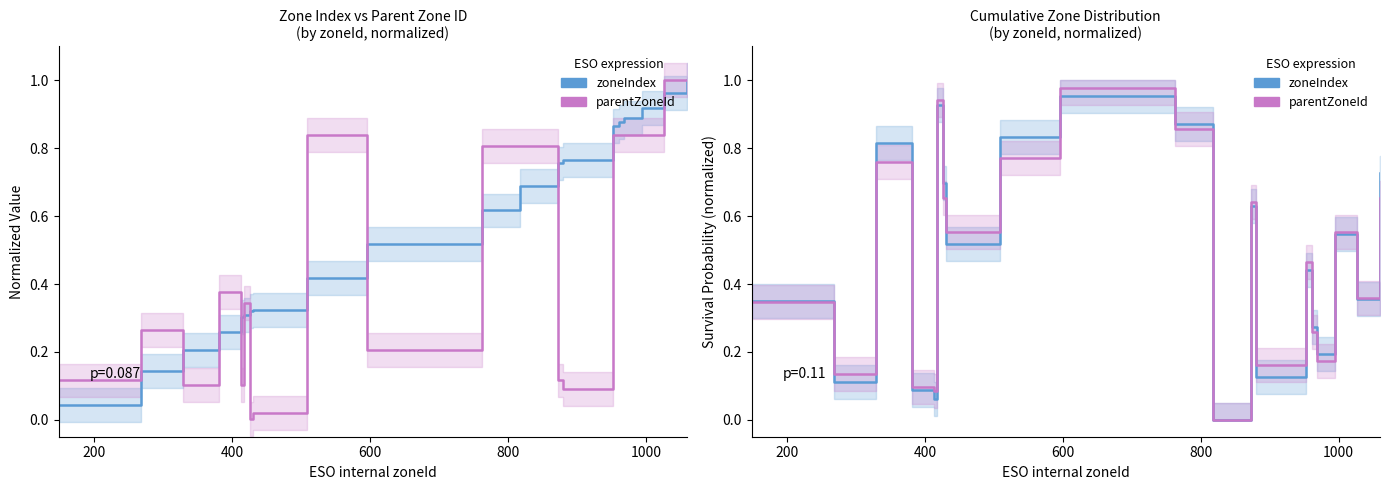

Is it true that parentZoneId (Low) equals 0.0 at 13?

False